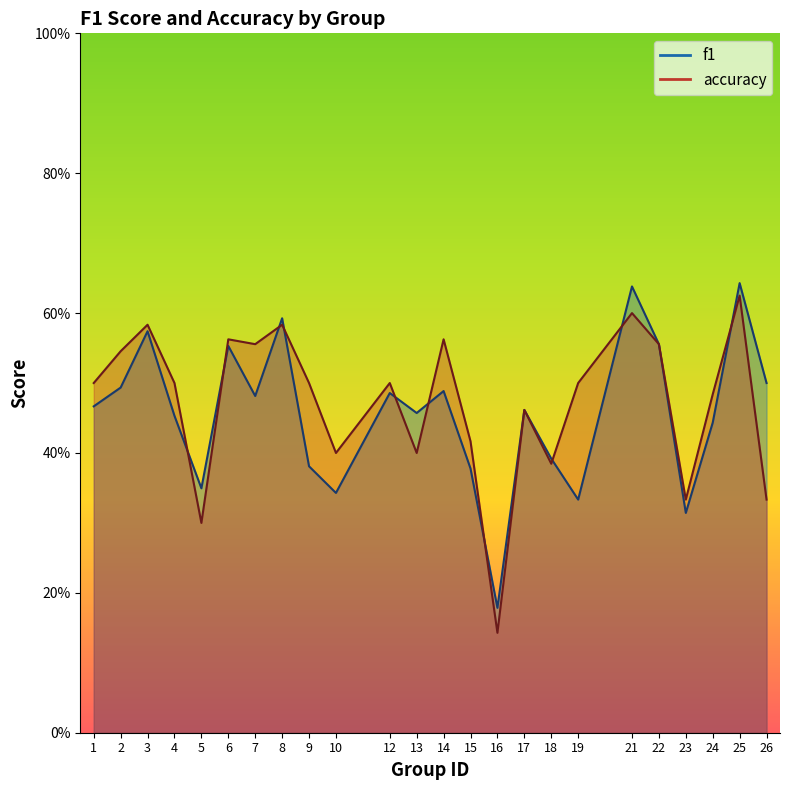

List the series in order of their peak value, lowest first.

accuracy, f1